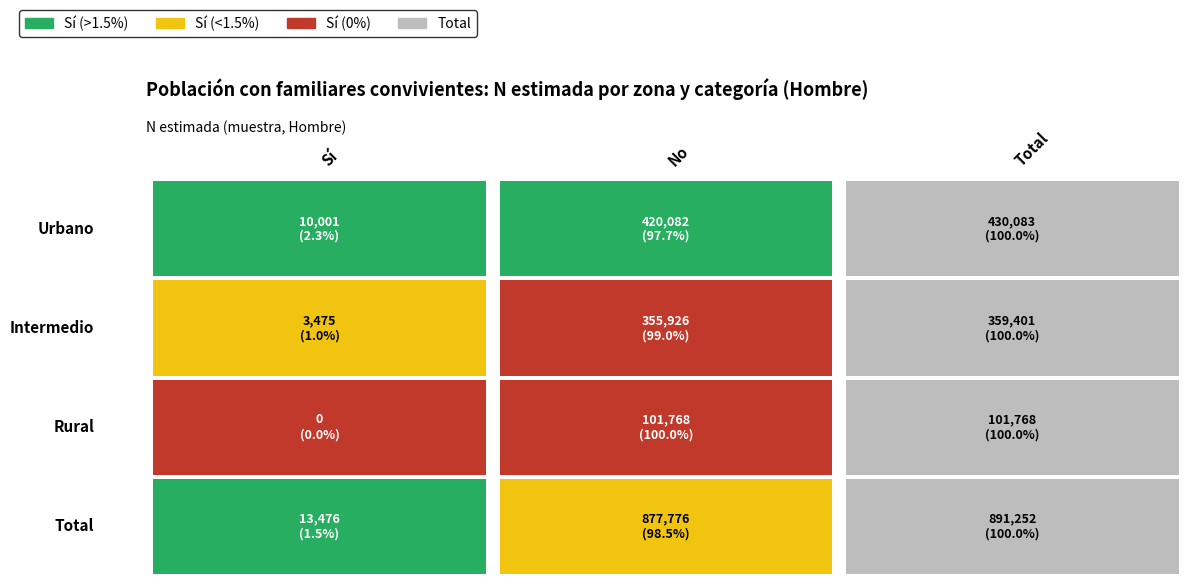

Count the number of categories in the chart.

3